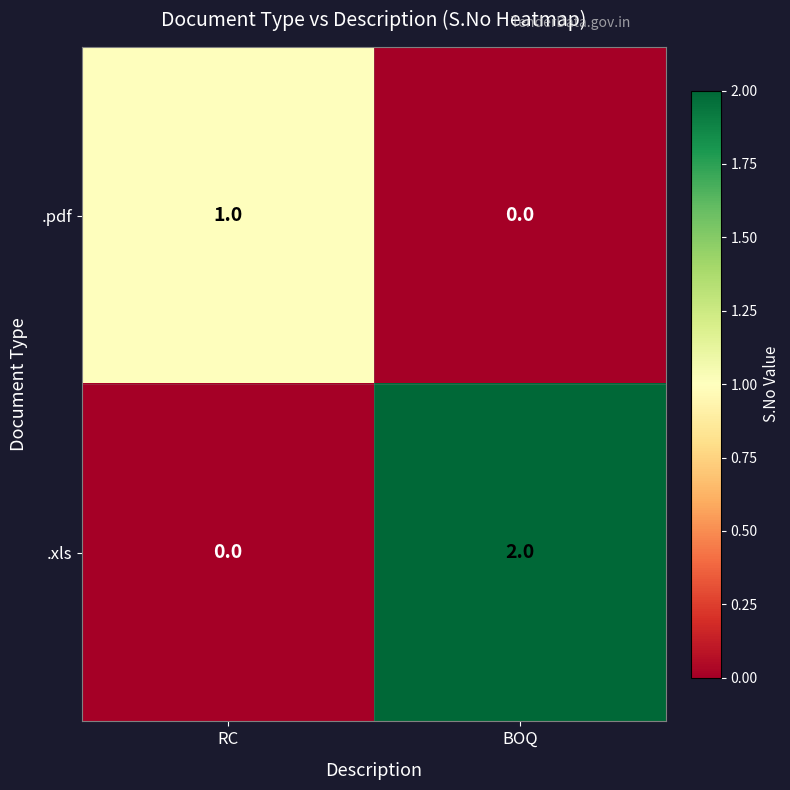

At which label does .xls reach its minimum?

RC